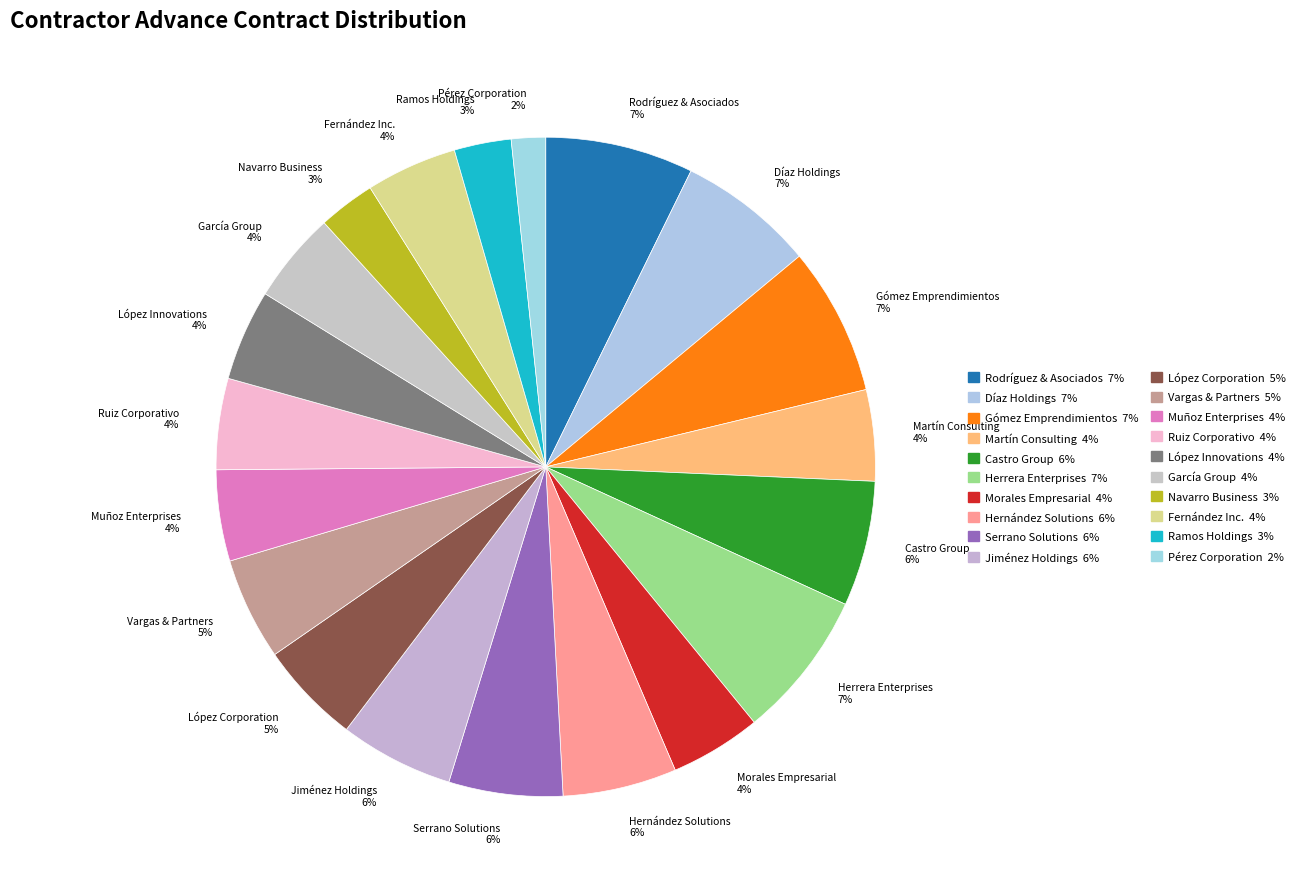

Between García Group 4% and Hernández Solutions 6%, which is larger?

Hernández Solutions 6%